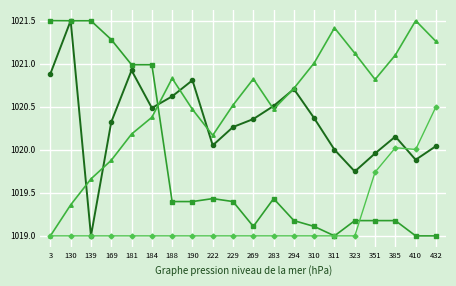

What is the smallest value displayed?

1019.0